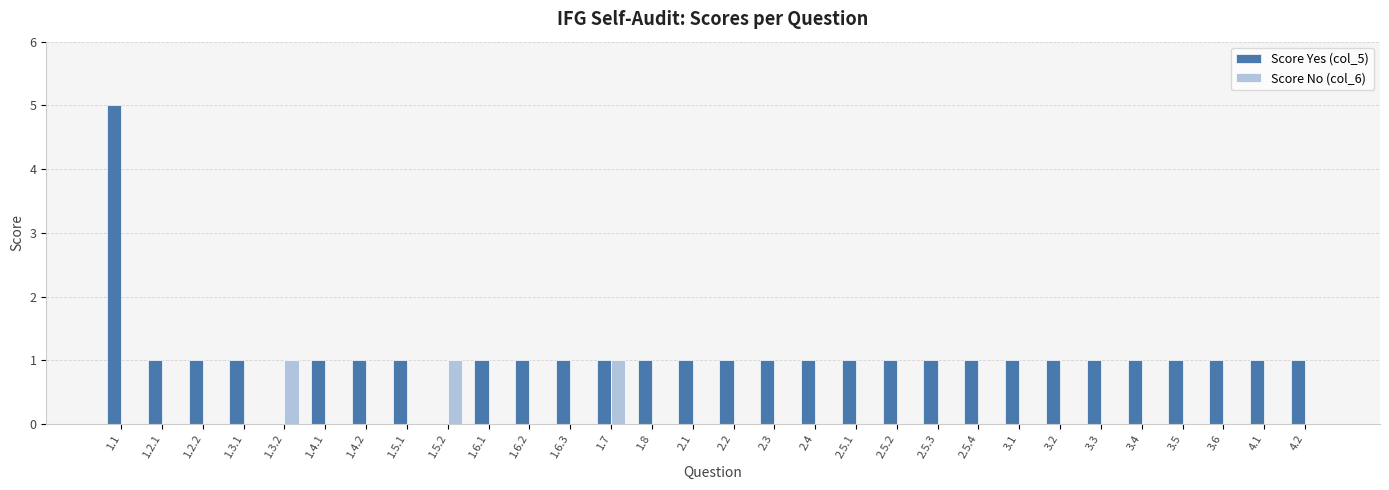

The value of Score No (col_6) at 1.5.2 is 1. True or false?

True